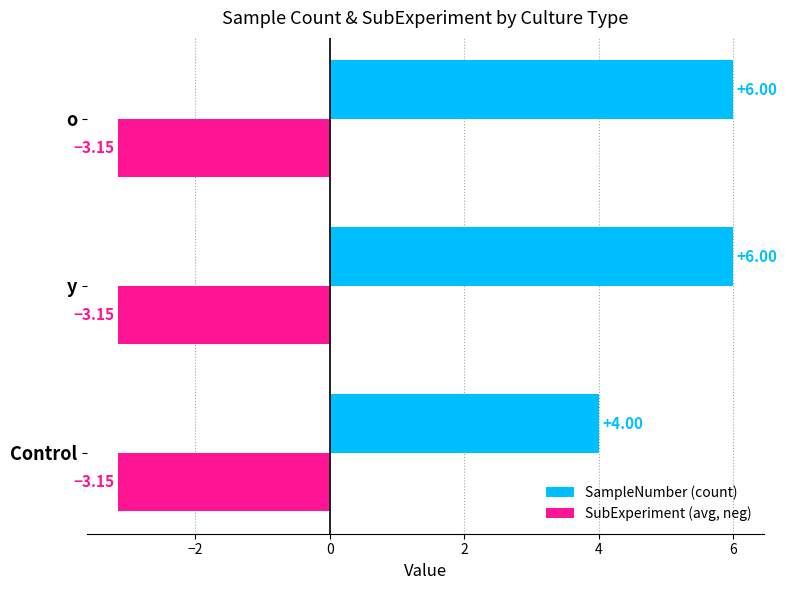

Which series has the largest total across all categories?

SampleNumber (count)